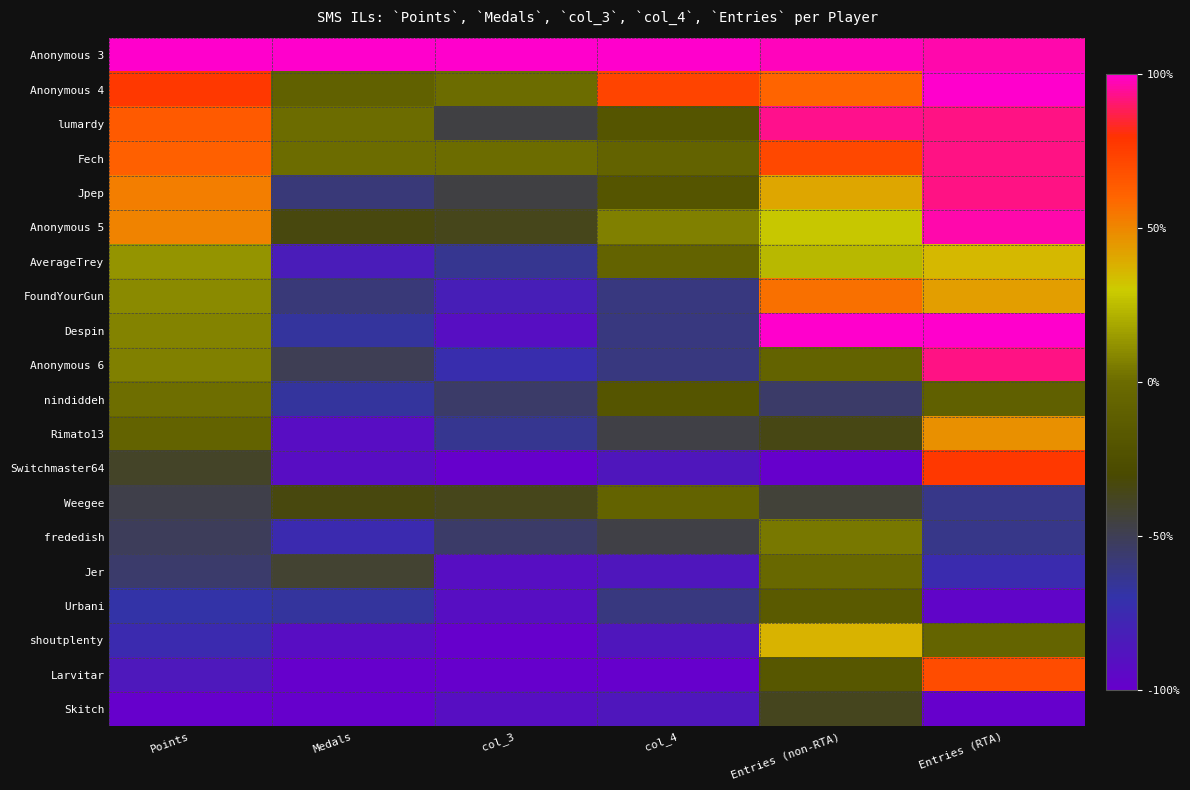

Which series has the largest total across all categories?

Anonymous 3